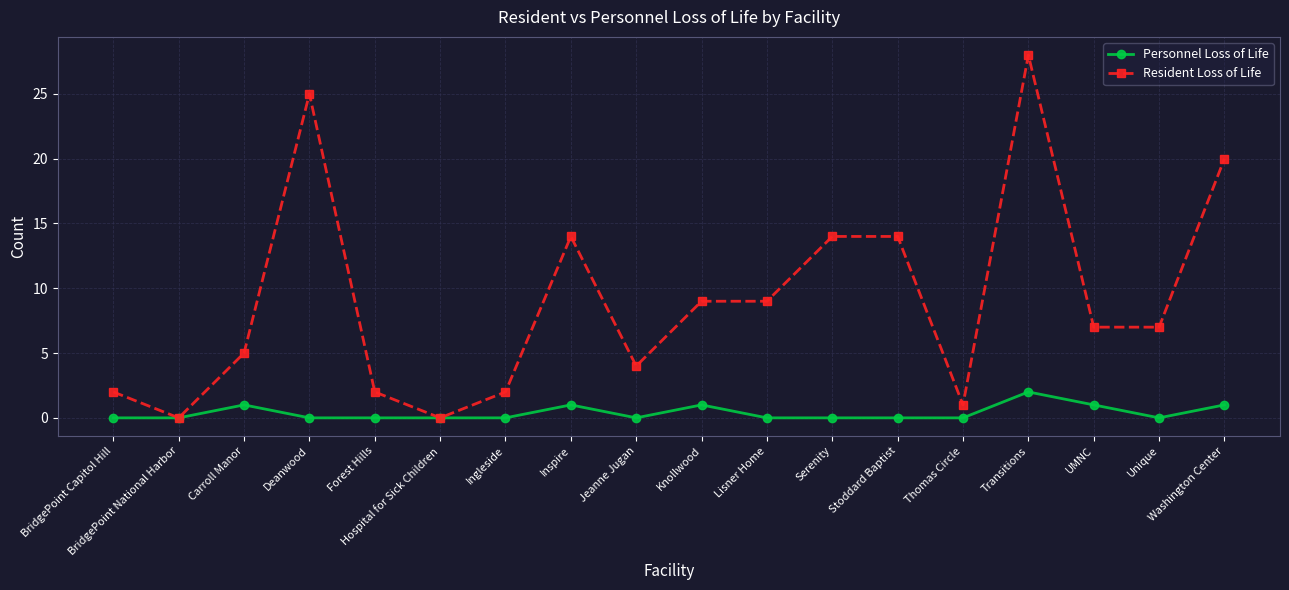

Reading right to left, what are all the values shown in this chart?

Personnel Loss of Life: 1	0	1	2	0	0	0	0	1	0	1	0	0	0	0	1	0	0
Resident Loss of Life: 20	7	7	28	1	14	14	9	9	4	14	2	0	2	25	5	0	2